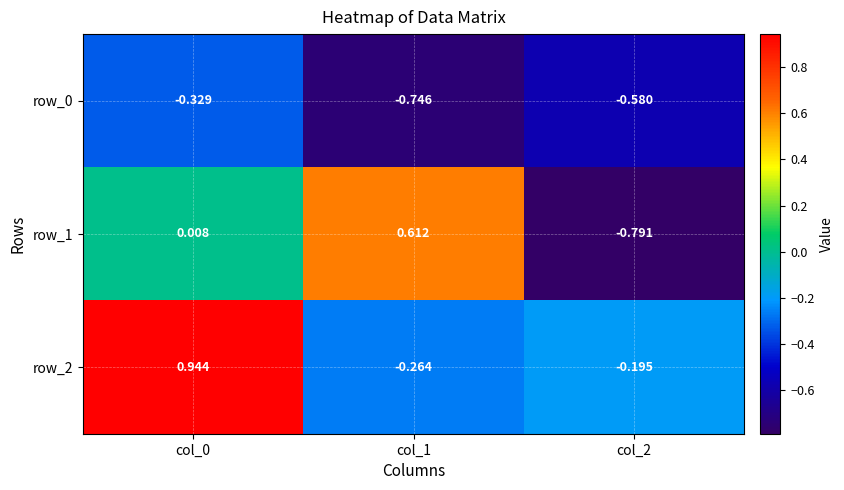

Is the value of row_0 at col_2 greater than the value of row_1 at col_0?

No